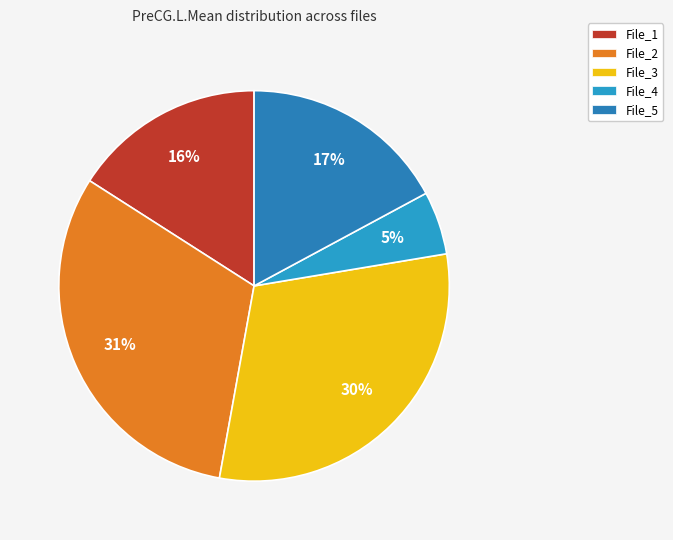

Does File_3 account for over 50% of the chart?

No